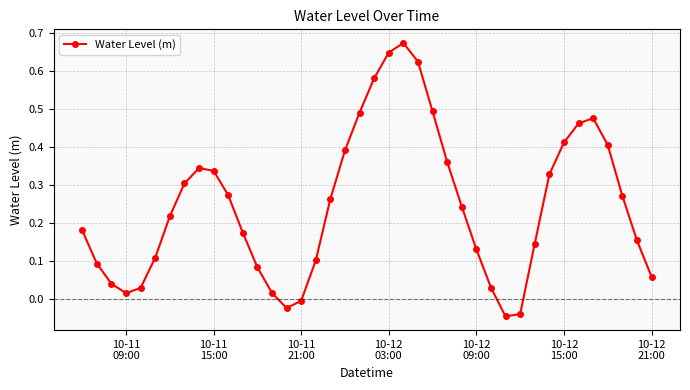

How many points are higher than both their immediate neighbors (excluding endpoints)?

3